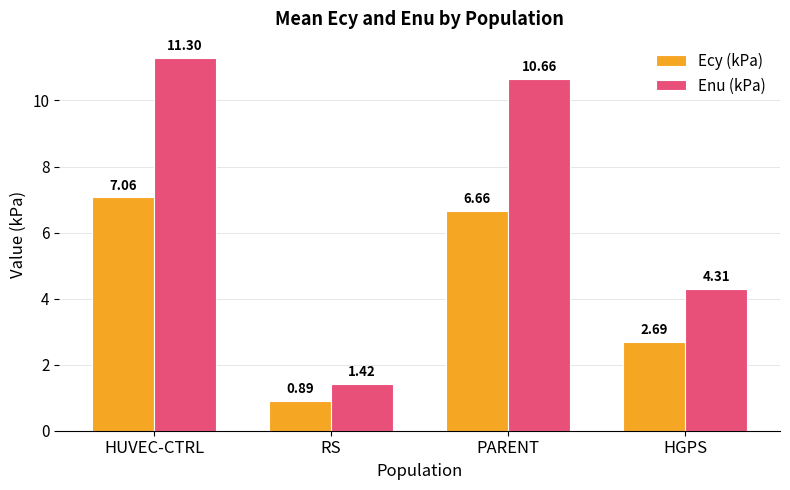

What are all the series names shown in the legend?

Ecy (kPa), Enu (kPa)